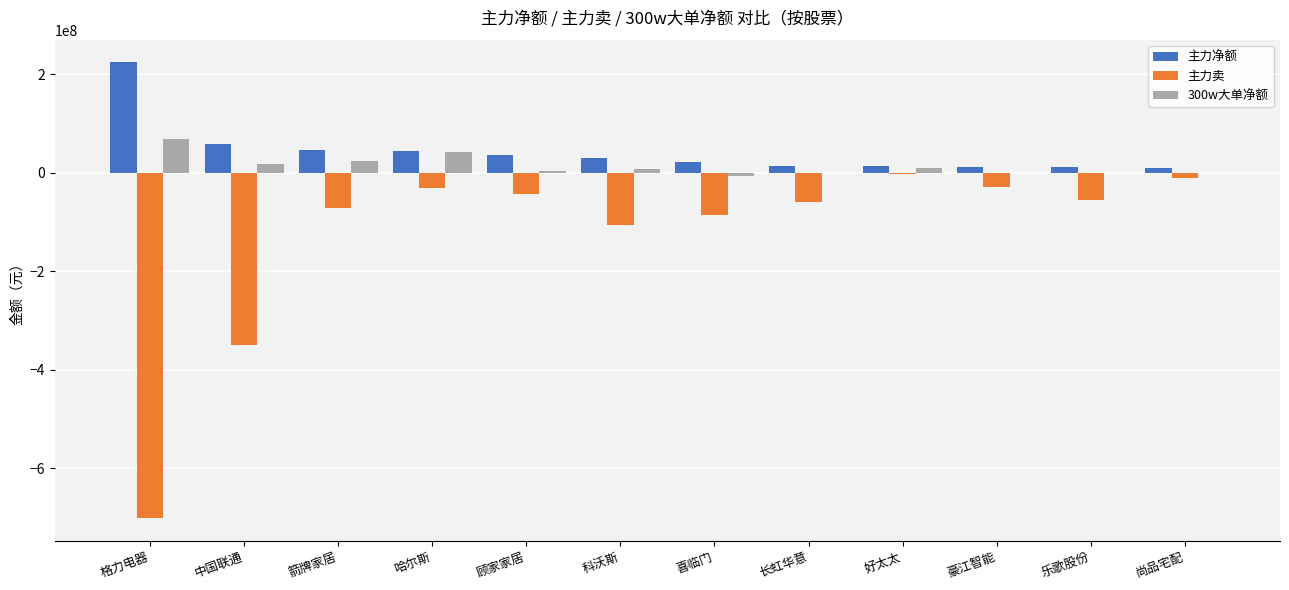

What is the total value across all series at 格力电器?

-409636178